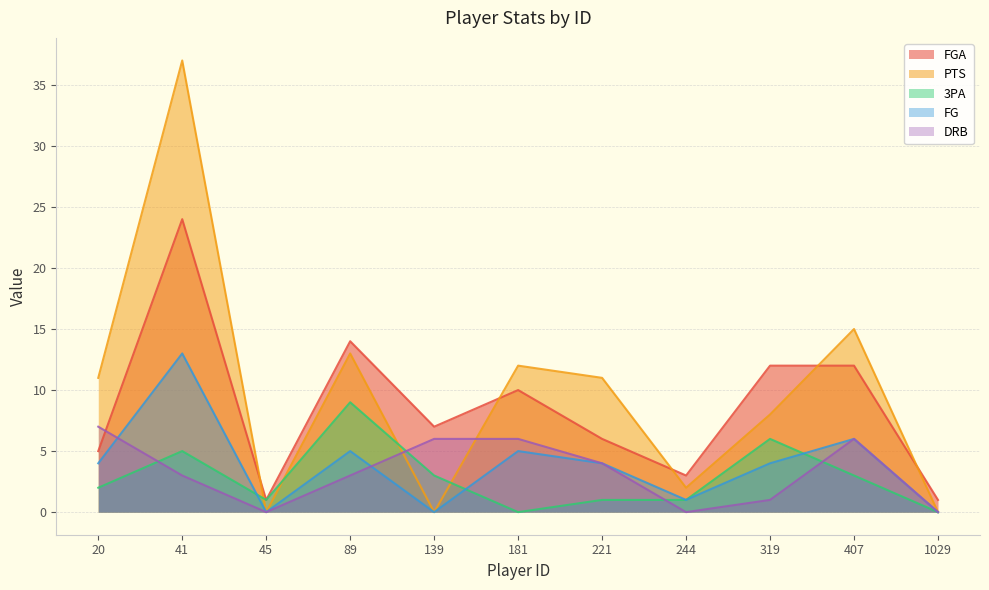

Count the number of categories in the chart.

11